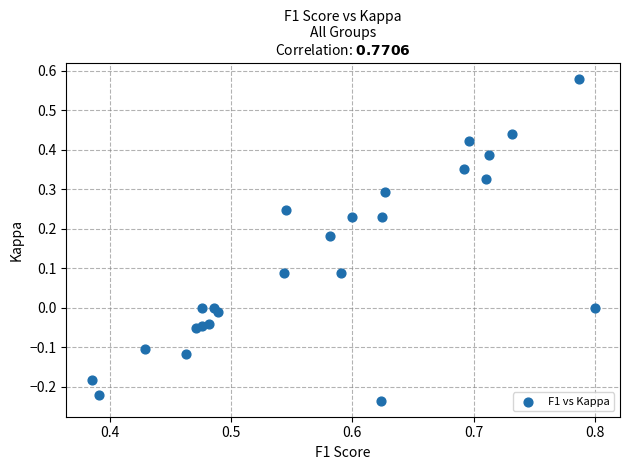

What is the range of Y values (max minus min)?

0.8